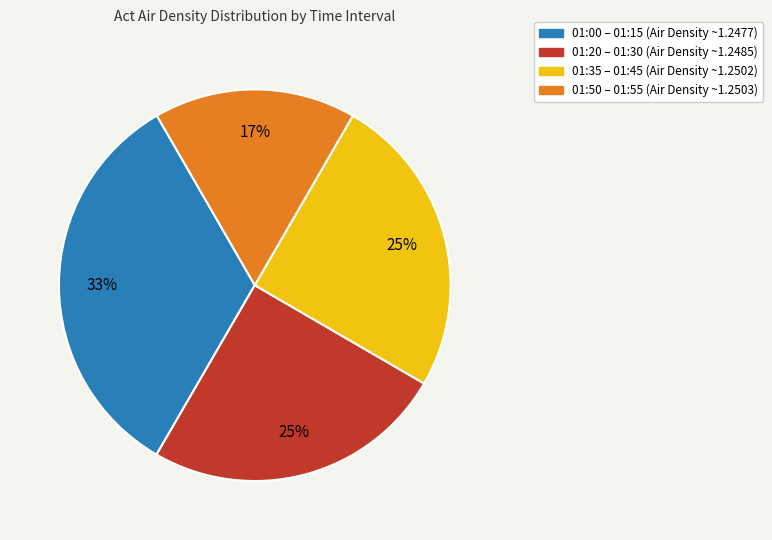

Is there a majority slice in this chart?

No